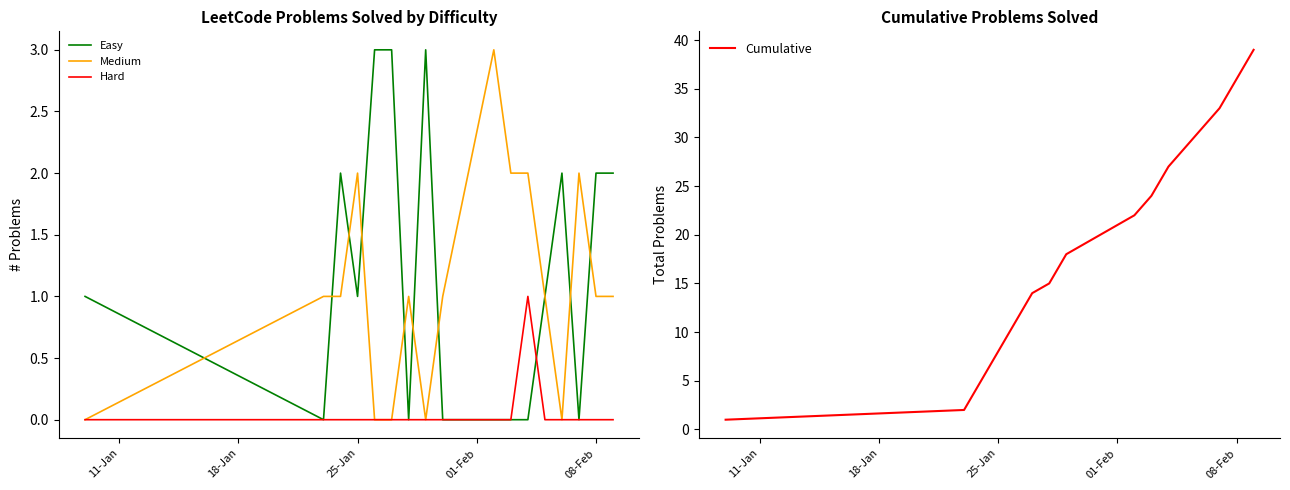

Reading right to left, what are all the values shown in this chart?

Easy: 2	2	0	2	1	0	0	0	0	3	0	3	3	1	2	0	1
Medium: 1	1	2	0	1	2	2	3	1	0	1	0	0	2	1	1	0
Hard: 0	0	0	0	0	1	0	0	0	0	0	0	0	0	0	0	0
Cumulative: 39	36	33	31	29	27	24	22	19	18	15	14	11	8	5	2	1